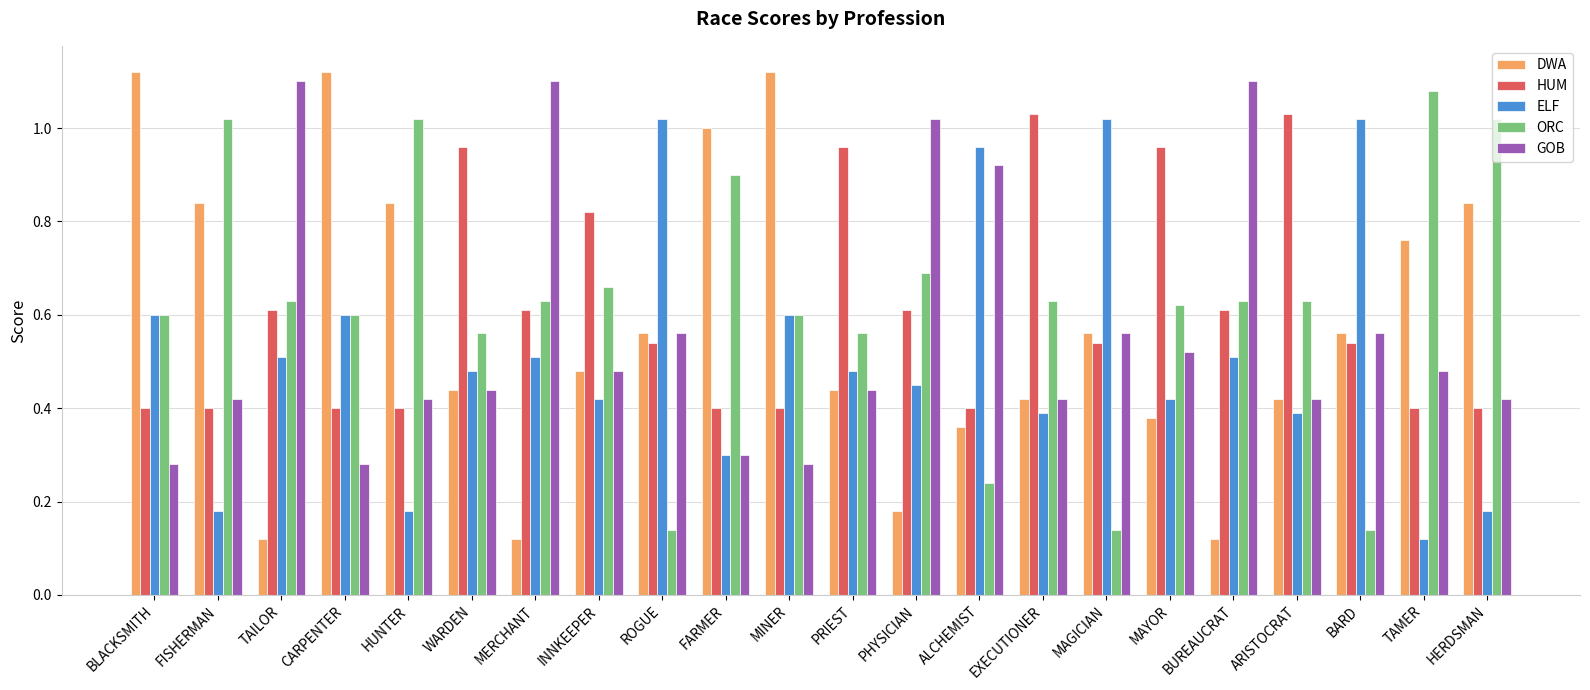

Which series has the largest range (max minus min)?

DWA